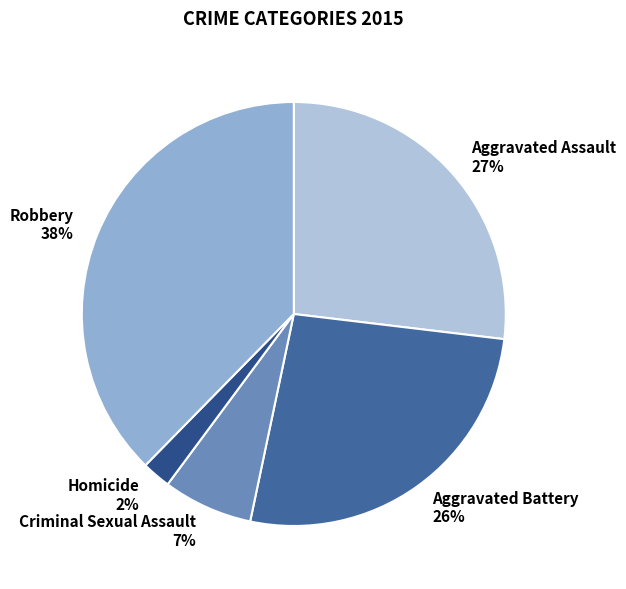

Combined, do Aggravated Battery and Homicide account for over 50%?

No